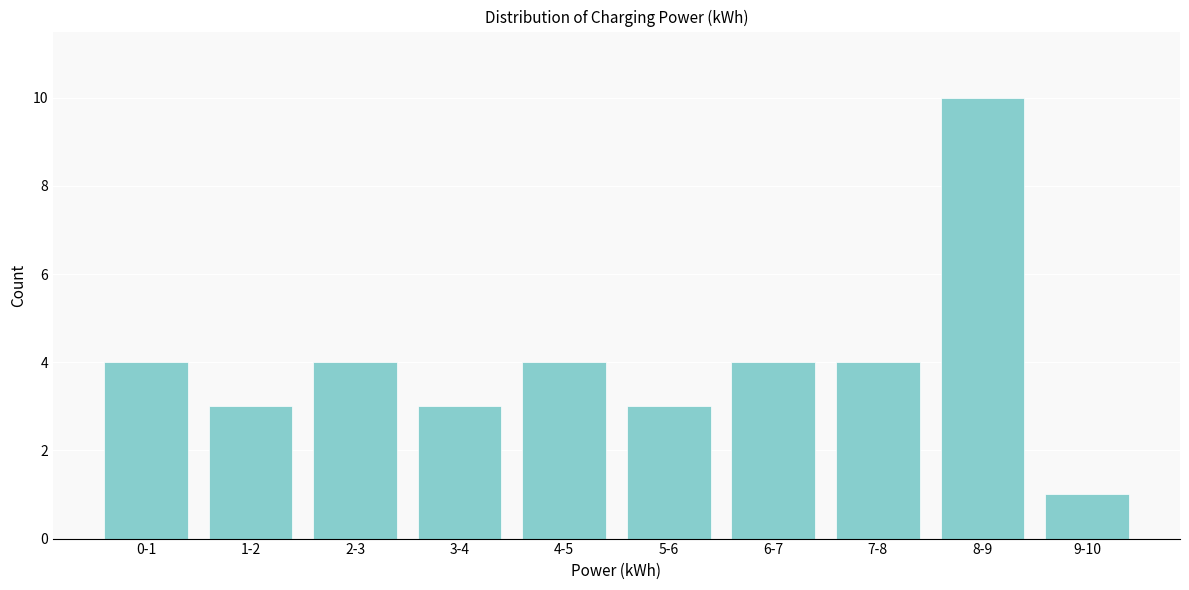

Reading left to right, extract all data points from this chart.

4	3	4	3	4	3	4	4	10	1